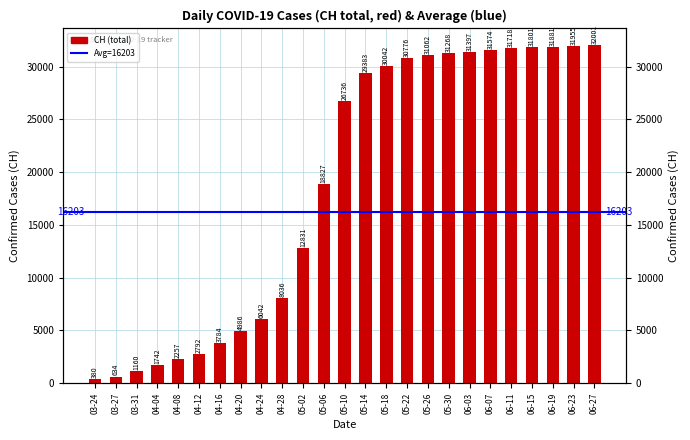

True or false: the data shows 29383 at 05-14.

True